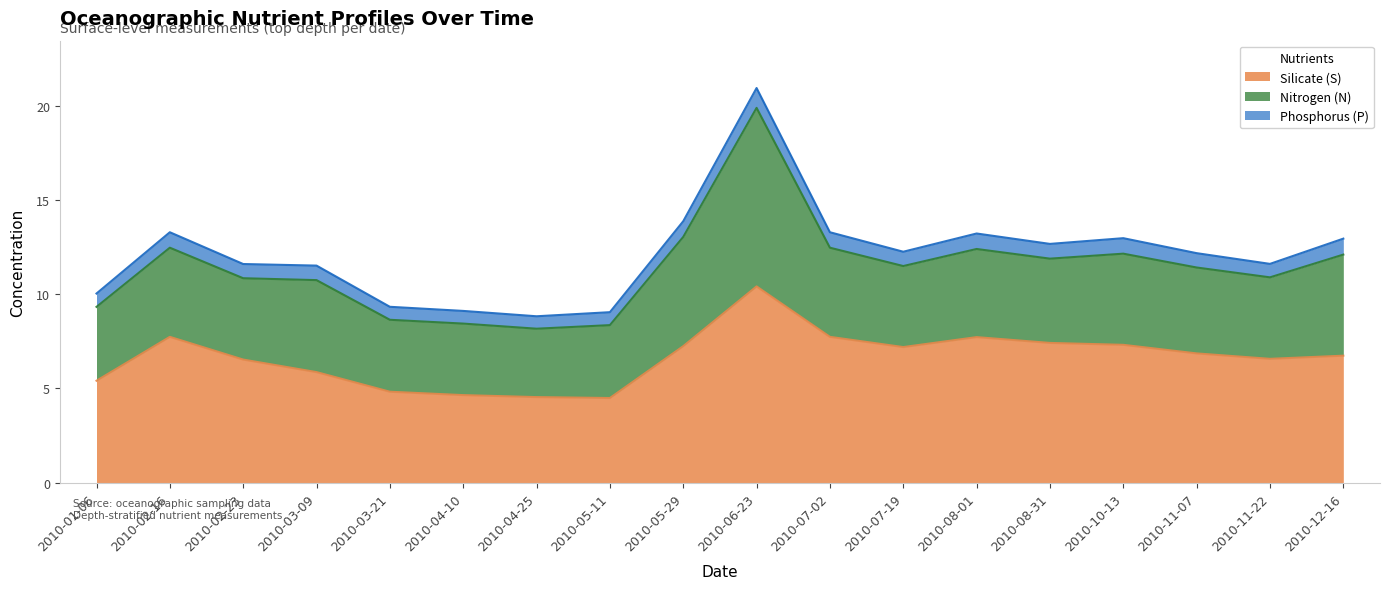

List the series in order of their overall mean, highest first.

Silicate (S), Nitrogen (N), Phosphorus (P)